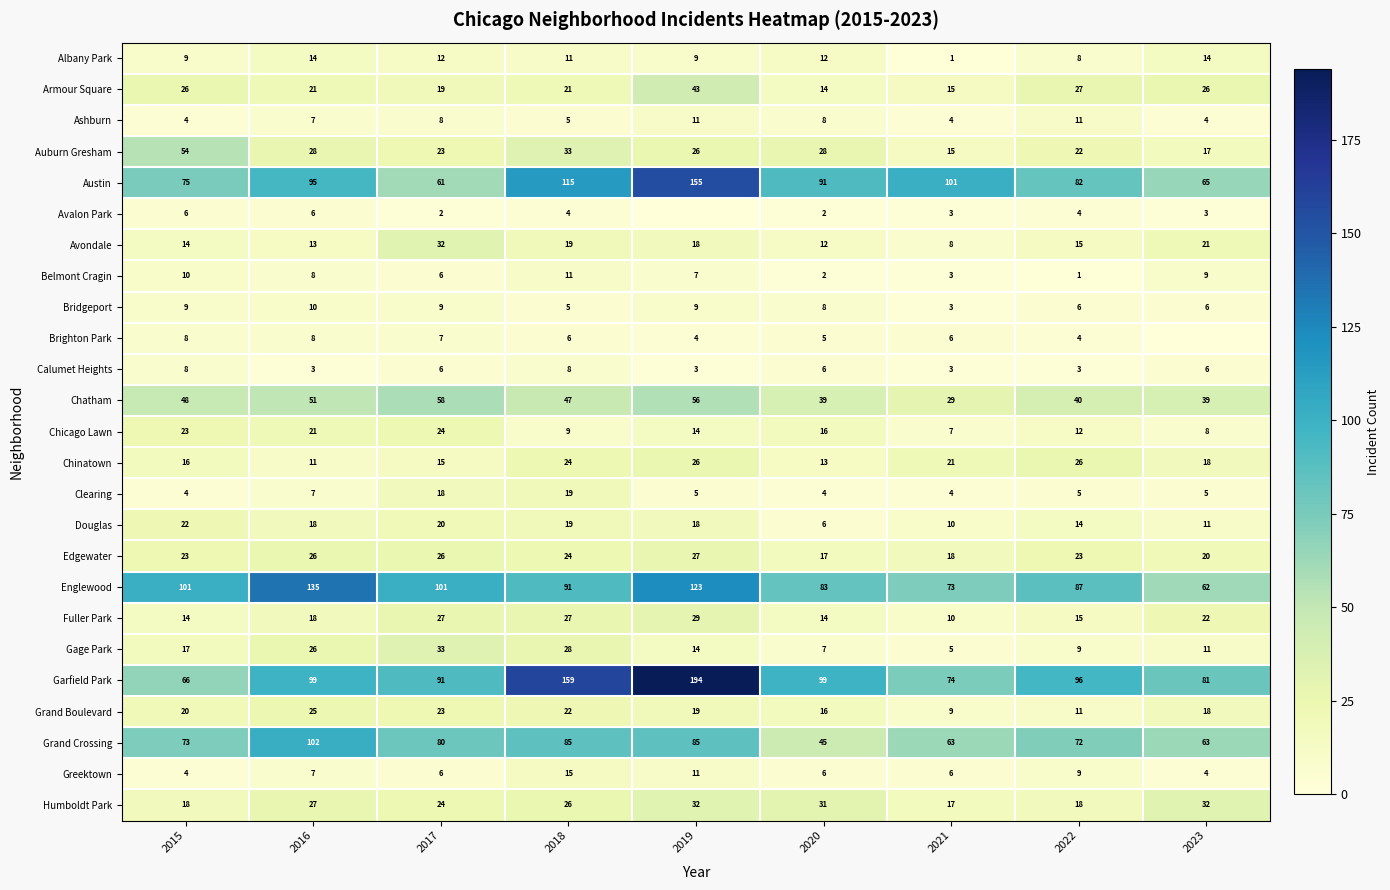

What is the difference between the highest and lowest values at 2021?

100